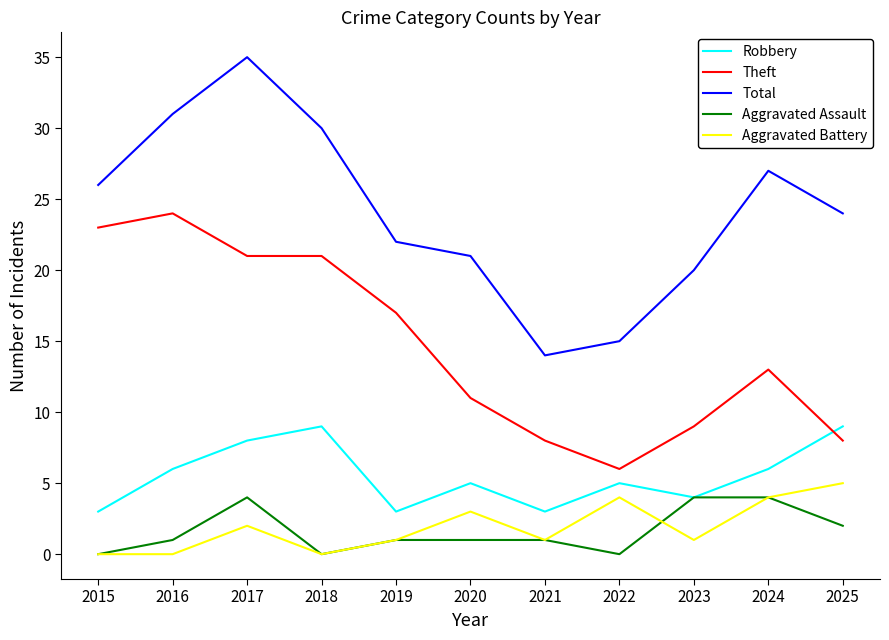

True or false: Theft has more than 1 points higher than both neighbors.

True